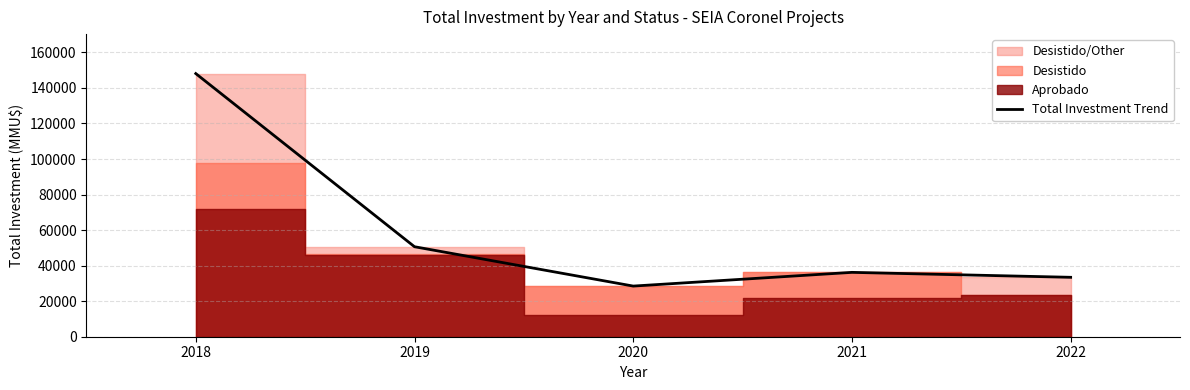

How many categories are shown in the chart?

5